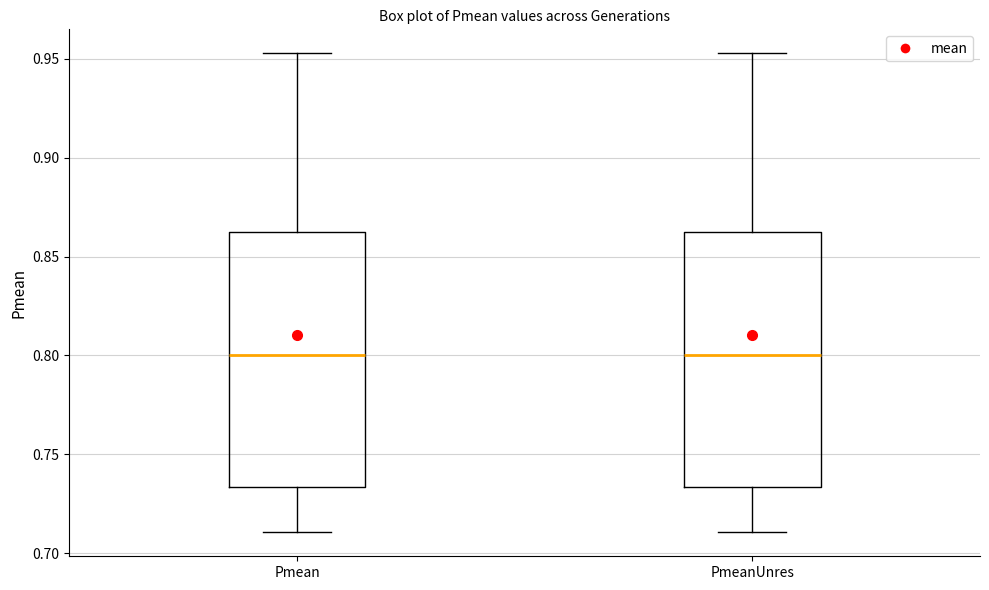

Reading left to right, transcribe this box plot: for each box, give where its median line is, the range the box spans, and where its two whiskers end, as read against the y-axis. The values are not printed on the chart, so give them approximately, as read against the axis.

Pmean: median 0.800, box 0.735 to 0.860, whiskers 0.710 to 0.955
PmeanUnres: median 0.800, box 0.735 to 0.860, whiskers 0.710 to 0.955